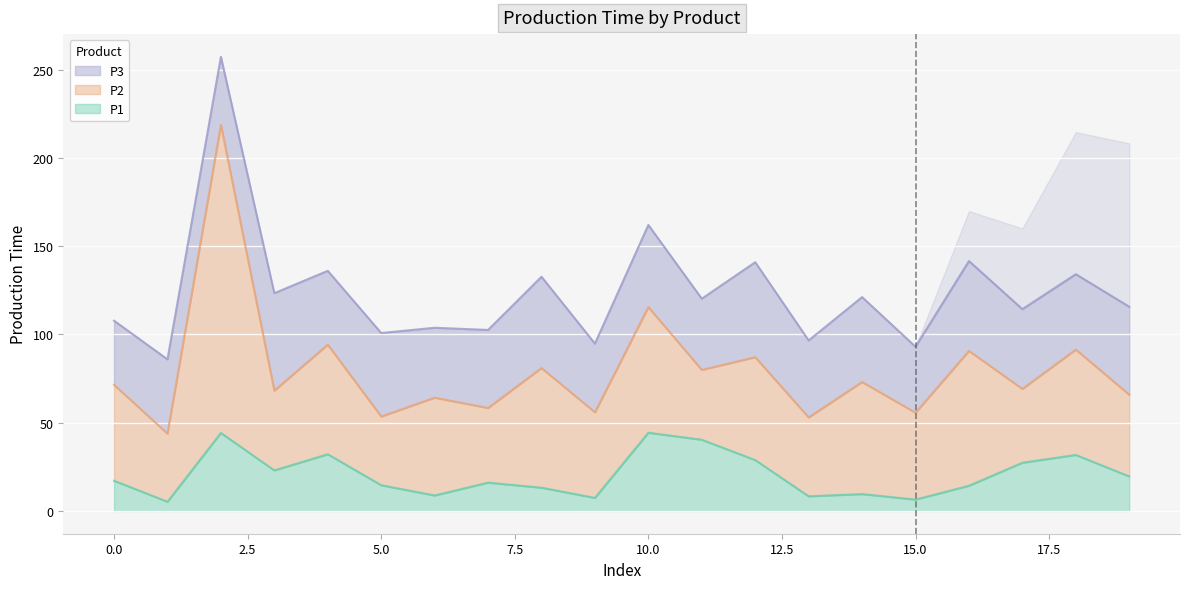

How many distinct data groups are displayed?

3